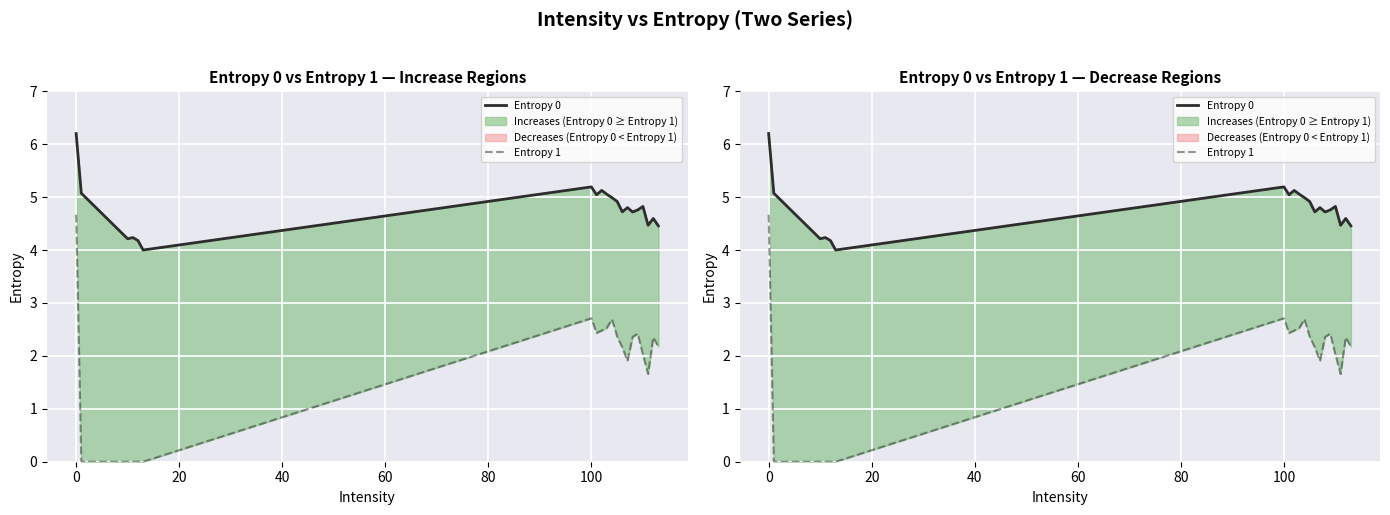

At how many categories does at least one series exceed 1?

20